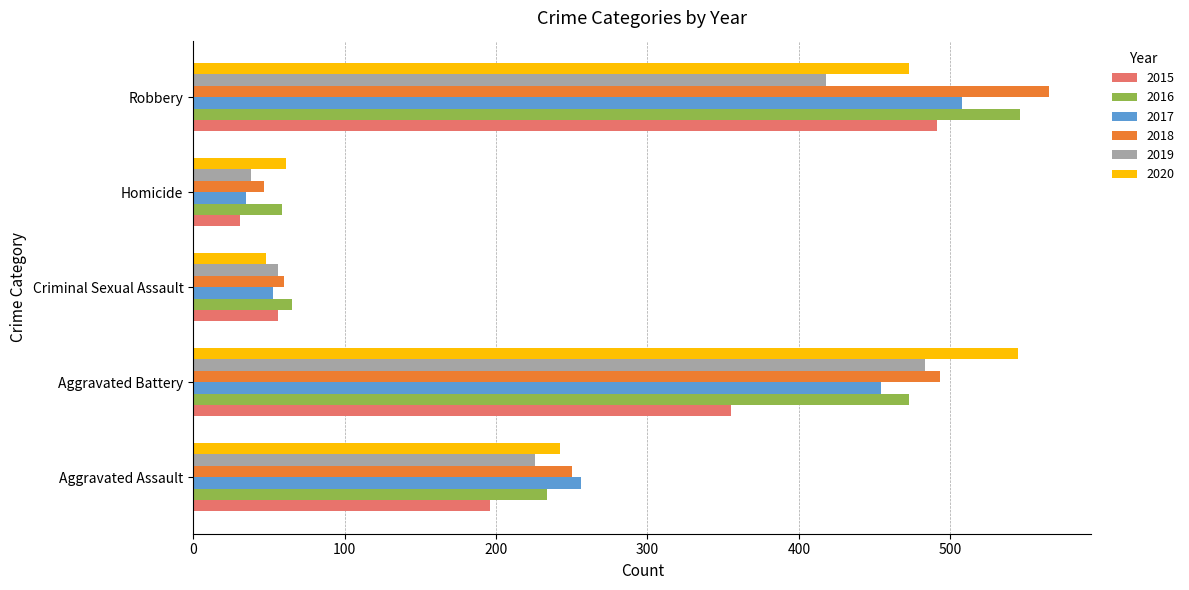

Which category has the highest value in the 2020 series?

Aggravated Battery